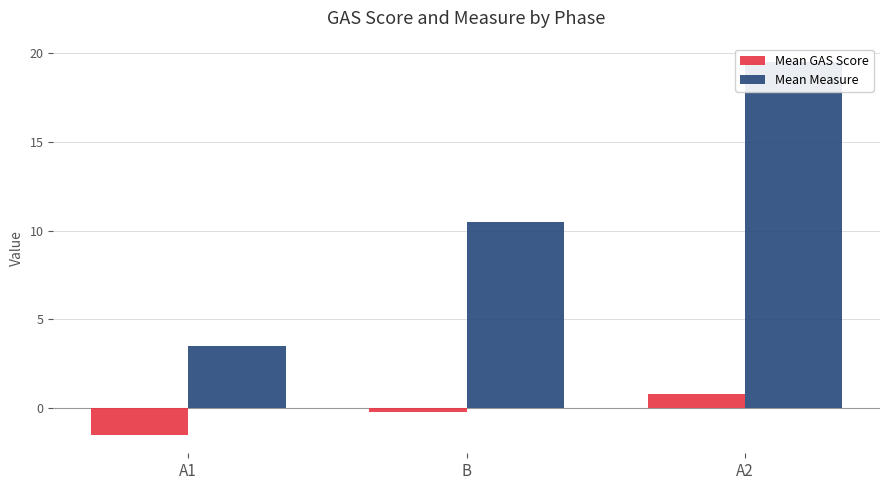

Is the value of Mean GAS Score at A1 greater than the value of Mean Measure at A2?

No